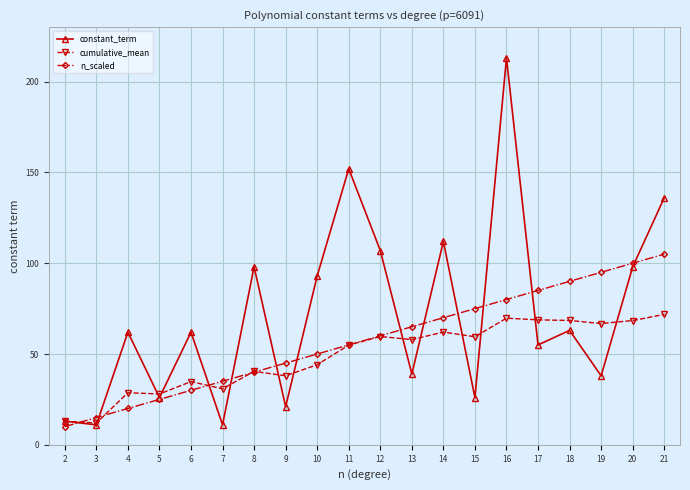

True or false: constant_term and n_scaled cross at least once.

True